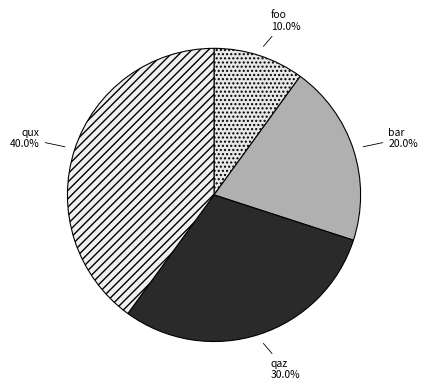

Which has a higher value, bar or qaz?

qaz